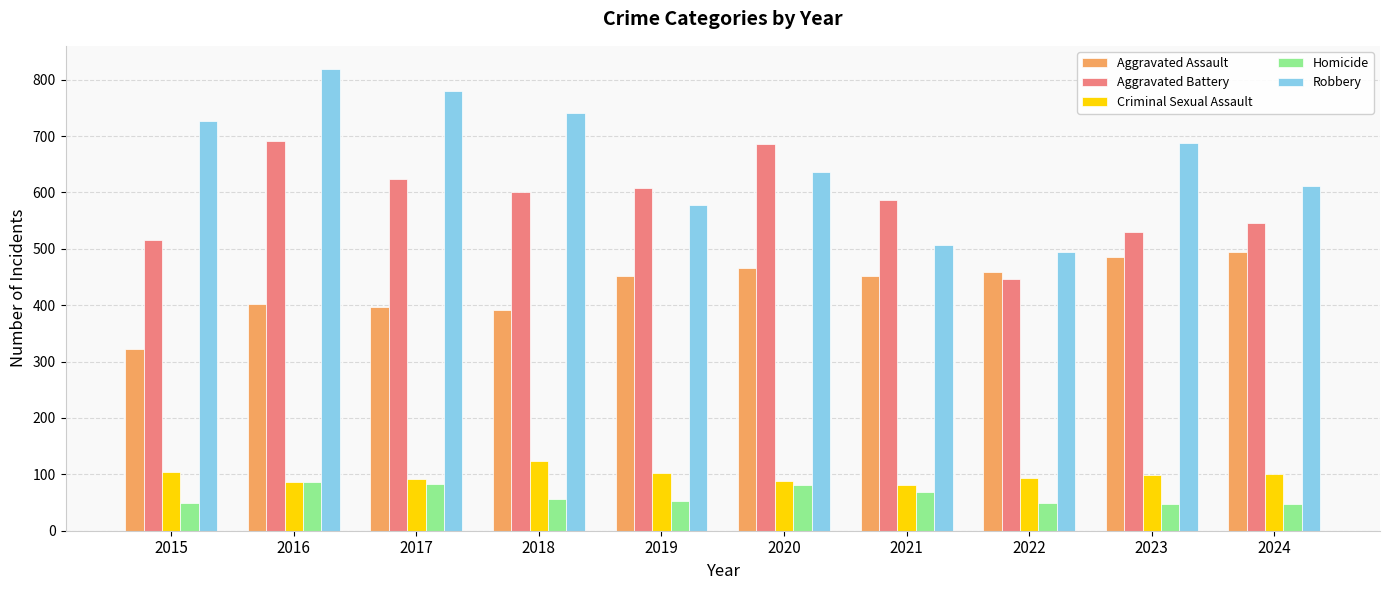

Which series has the widest spread of values?

Robbery